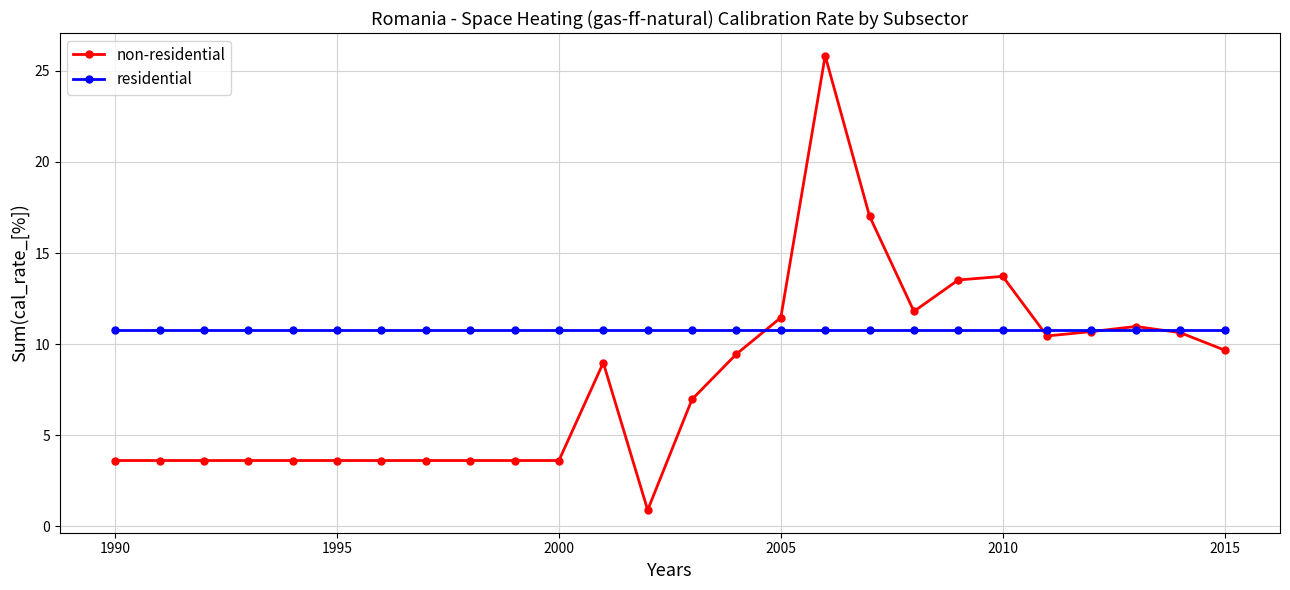

Which series has the largest total across all categories?

residential